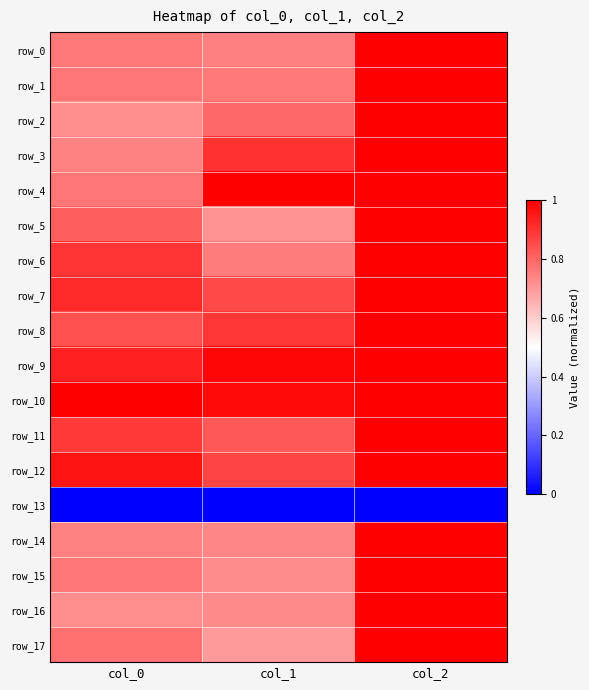

What is the spread (max minus min) of values at col_0?

1.0